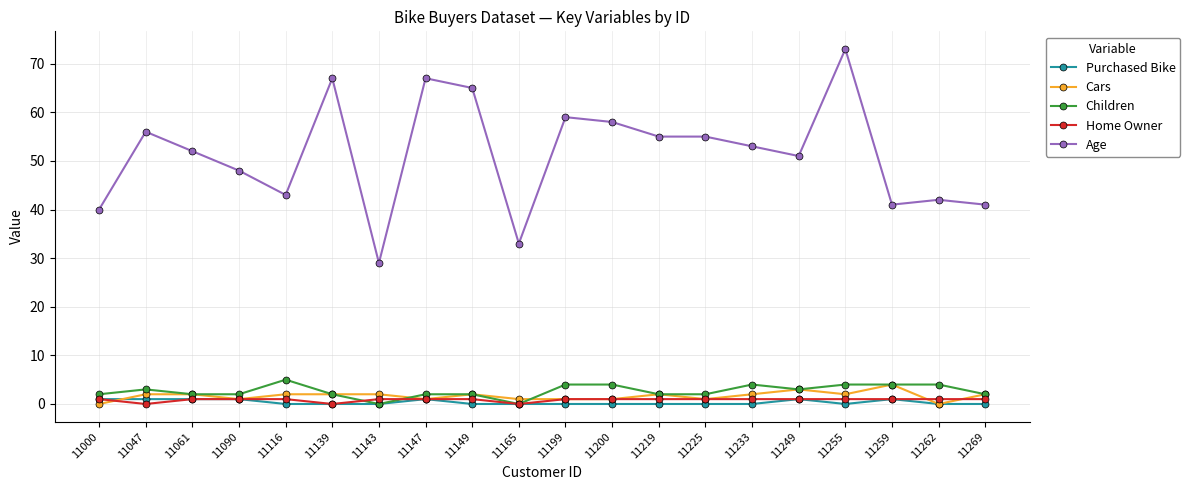

What is the average value of the Children series?

3